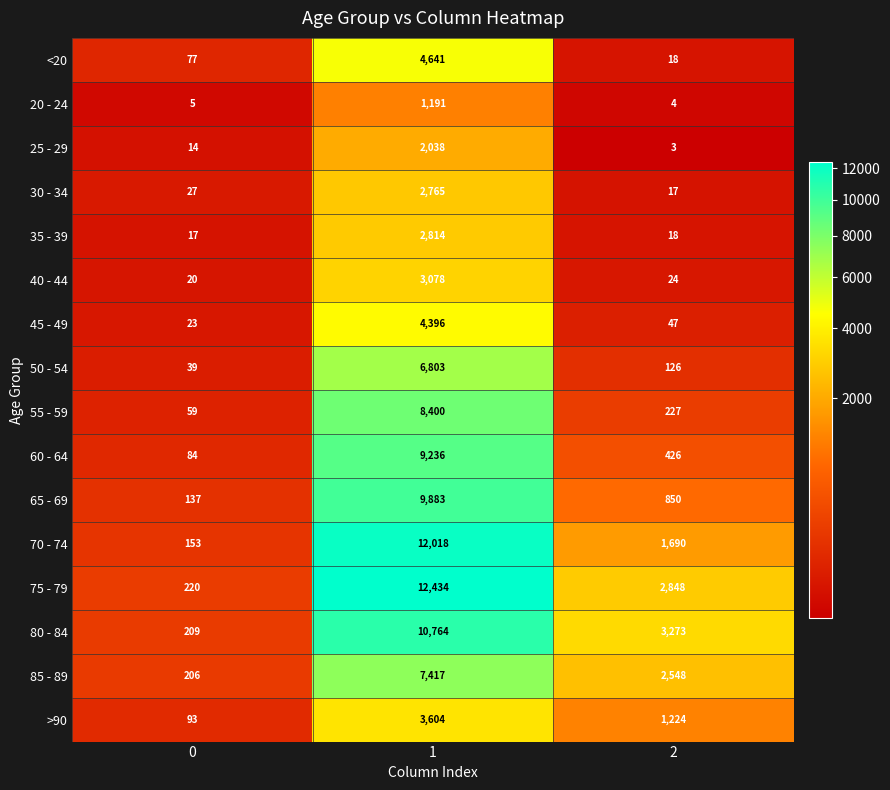

True or false: 75 - 79 has a value of 2848 at 2.

True